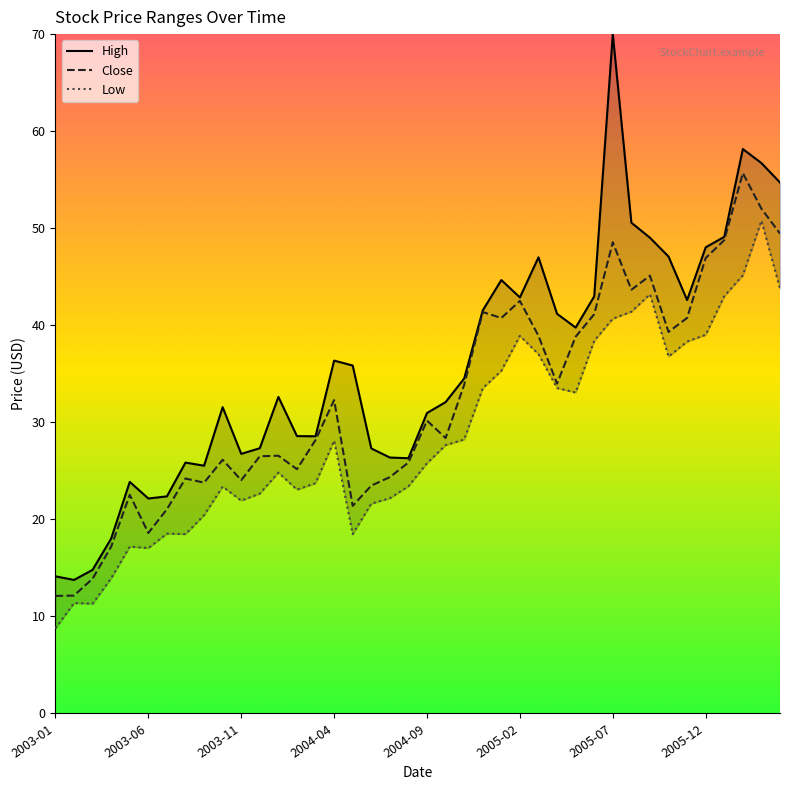

What is the difference between the highest and lowest values at 2005-07?

29.3